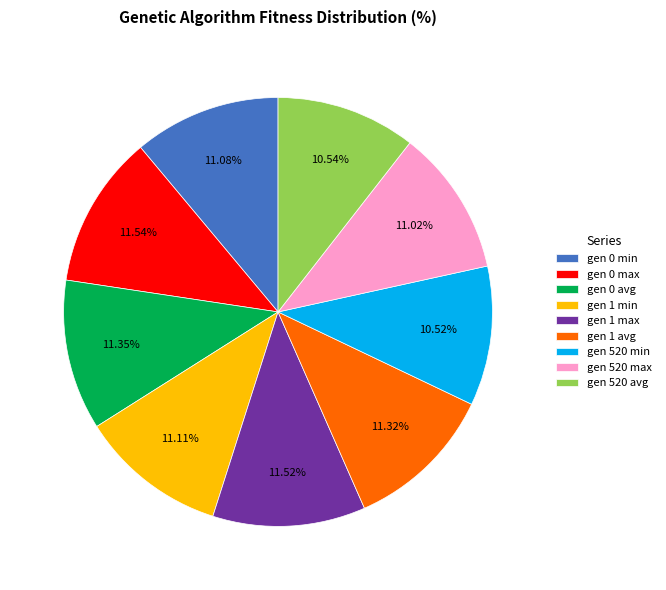

Count the number of slices in the pie.

9